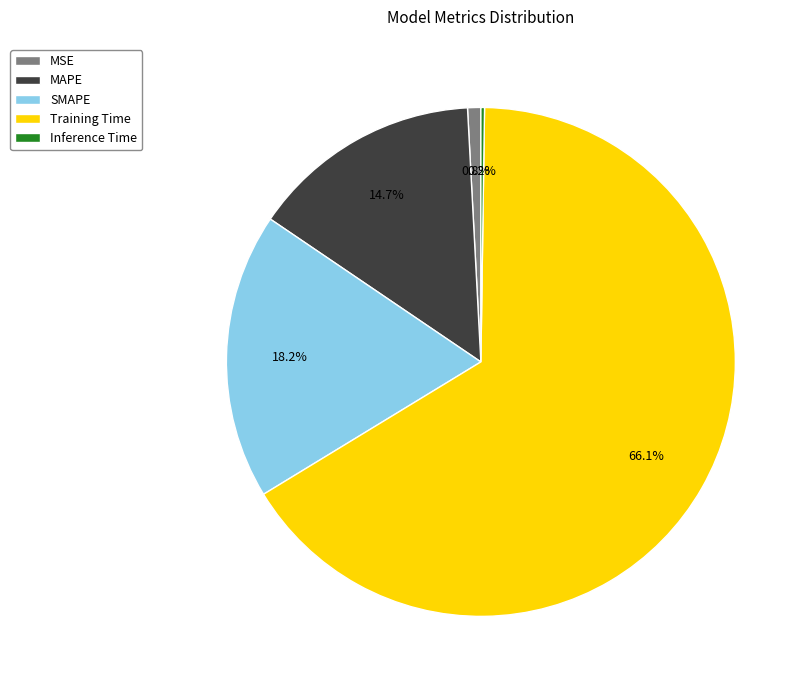

What is the largest slice in the pie chart?

Training Time